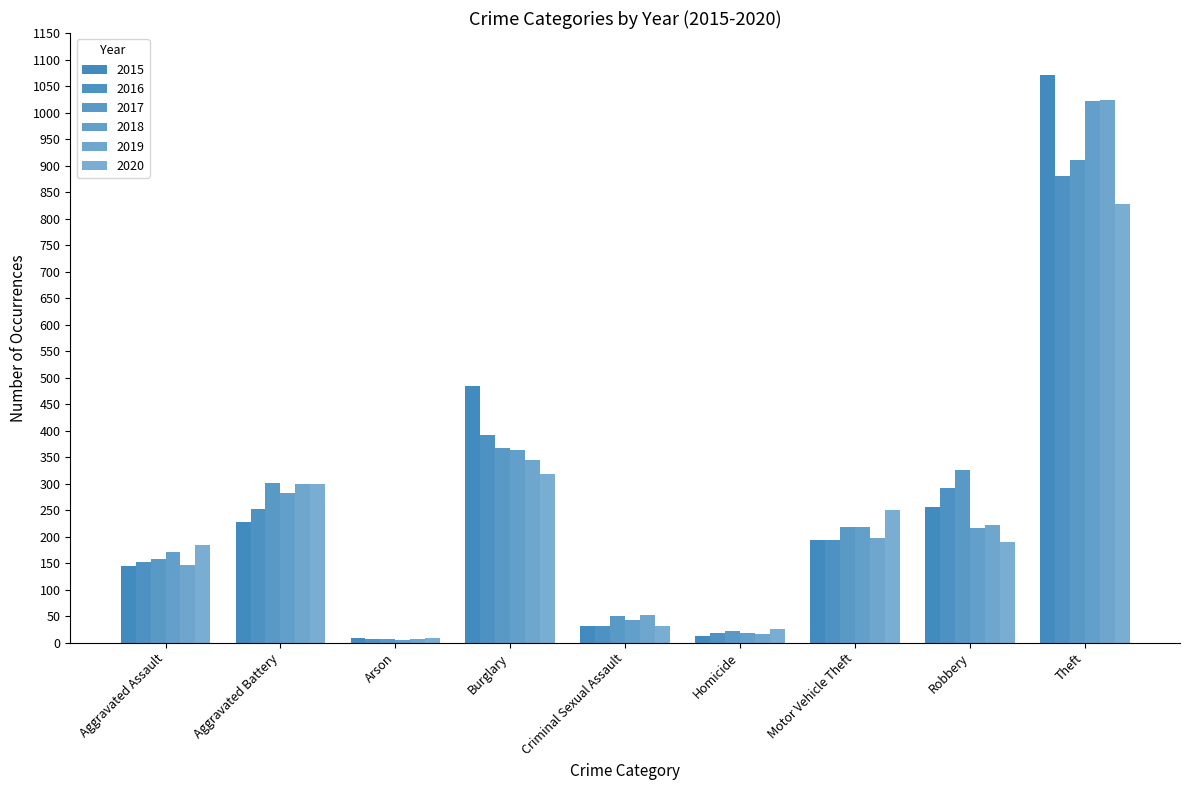

What is the value of the 2015 bar at the 6th from the left?

13